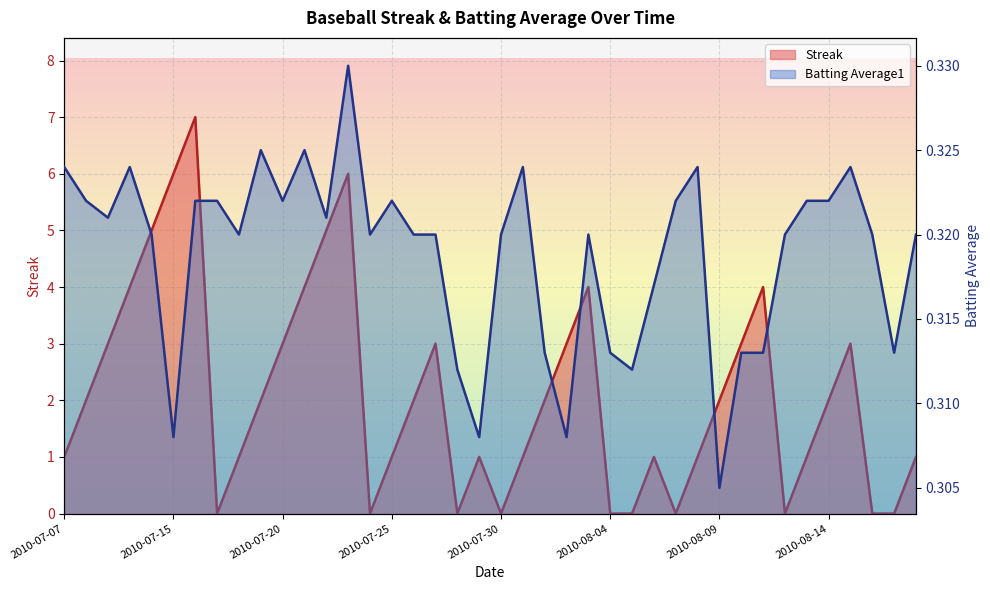

Reading left to right, list all the values displayed in this chart.

Streak: 2010-07-07=1.0	2010-07-08=2.0	2010-07-09=3.0	2010-07-10=4.0	2010-07-11=5.0	2010-07-15=6.0	2010-07-16=7.0	2010-07-17=0.0	2010-07-18=1.0	2010-07-19=2.0	2010-07-20=3.0	2010-07-21=4.0	2010-07-22=5.0	2010-07-23=6.0	2010-07-24=0.0	2010-07-25=1.0	2010-07-26=2.0	2010-07-27=3.0	2010-07-28=0.0	2010-07-29=1.0	2010-07-30=0.0	2010-07-31=1.0	2010-08-01=2.0	2010-08-02=3.0	2010-08-03=4.0	2010-08-04=0.0	2010-08-05=0.0	2010-08-06=1.0	2010-08-07=0.0	2010-08-08=1.0	2010-08-09=2.0	2010-08-10=3.0	2010-08-11=4.0	2010-08-12=0.0	2010-08-13=1.0	2010-08-14=2.0	2010-08-15=3.0	2010-08-16=0.0	2010-08-17=0.0	2010-08-18=1.0
Batting Average1: 2010-07-07=0.3	2010-07-08=0.3	2010-07-09=0.3	2010-07-10=0.3	2010-07-11=0.3	2010-07-15=0.3	2010-07-16=0.3	2010-07-17=0.3	2010-07-18=0.3	2010-07-19=0.3	2010-07-20=0.3	2010-07-21=0.3	2010-07-22=0.3	2010-07-23=0.3	2010-07-24=0.3	2010-07-25=0.3	2010-07-26=0.3	2010-07-27=0.3	2010-07-28=0.3	2010-07-29=0.3	2010-07-30=0.3	2010-07-31=0.3	2010-08-01=0.3	2010-08-02=0.3	2010-08-03=0.3	2010-08-04=0.3	2010-08-05=0.3	2010-08-06=0.3	2010-08-07=0.3	2010-08-08=0.3	2010-08-09=0.3	2010-08-10=0.3	2010-08-11=0.3	2010-08-12=0.3	2010-08-13=0.3	2010-08-14=0.3	2010-08-15=0.3	2010-08-16=0.3	2010-08-17=0.3	2010-08-18=0.3